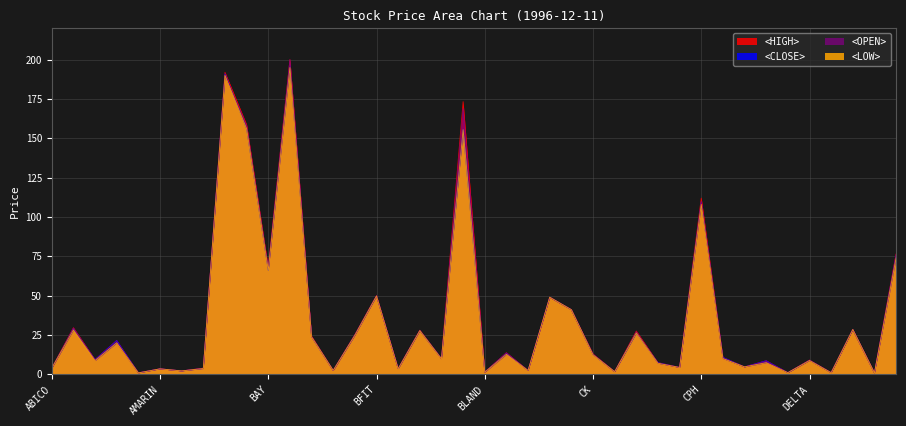

Where is <OPEN> nearest to the value 100?

CPH